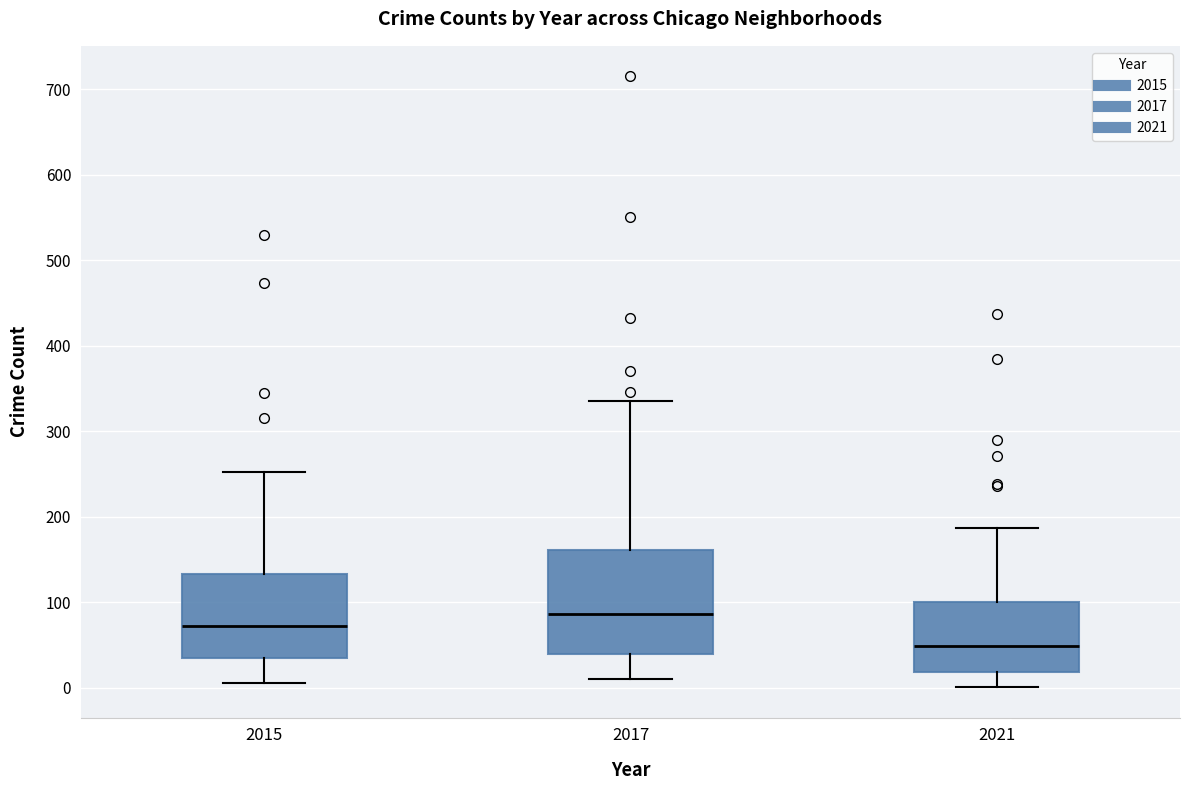

Which box has the highest median line?

2017